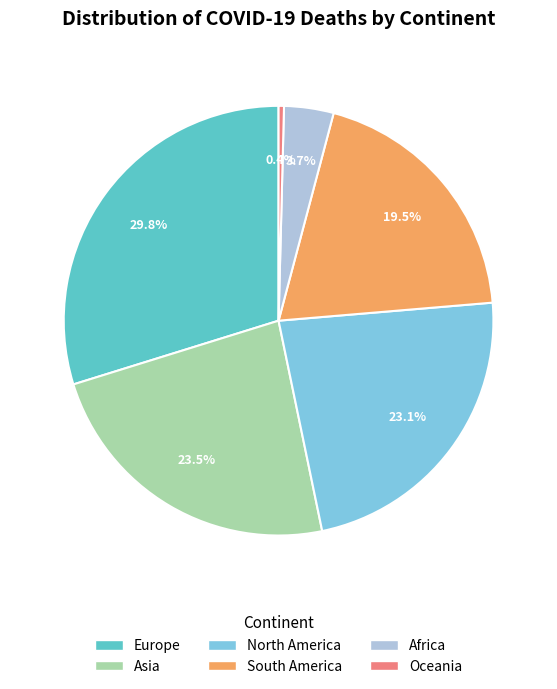

Approximately how many times larger is the value at Asia compared to South America?

1.2